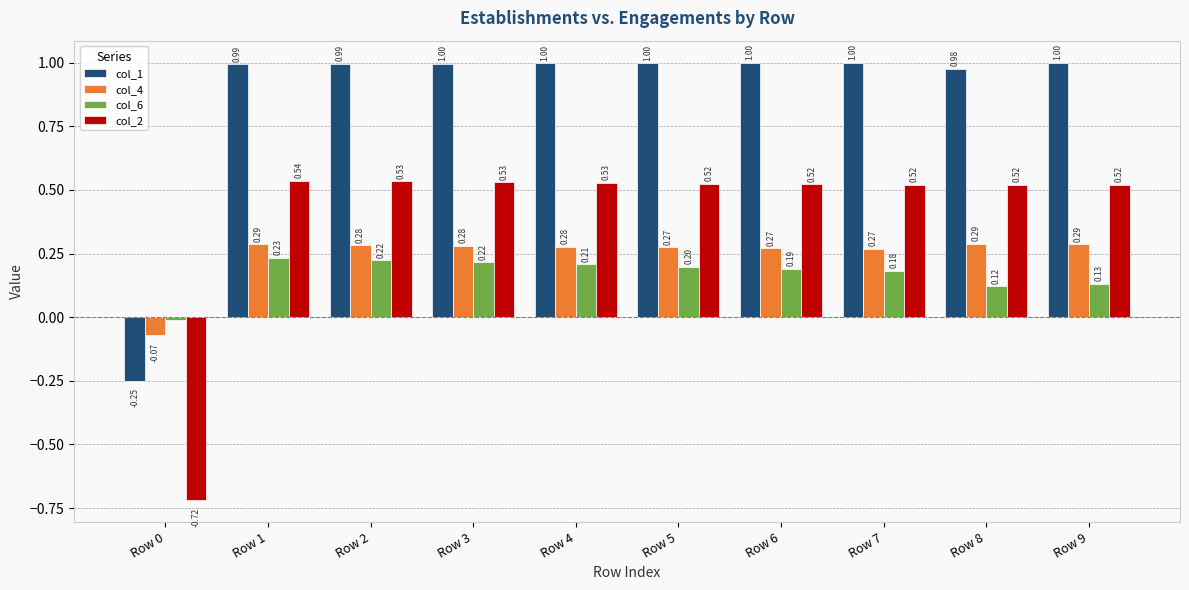

Is the value of col_1 at Row 8 greater than the value of col_2 at Row 4?

Yes